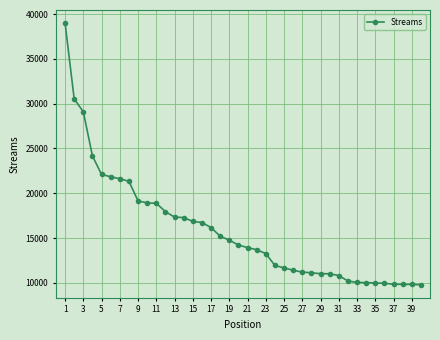

What is the minimum value shown in the chart?

9785